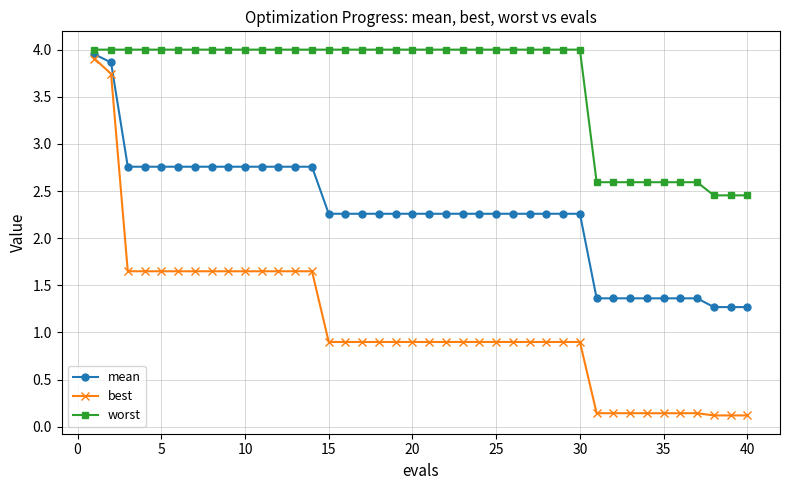

Does the chart have visible grid lines?

Yes